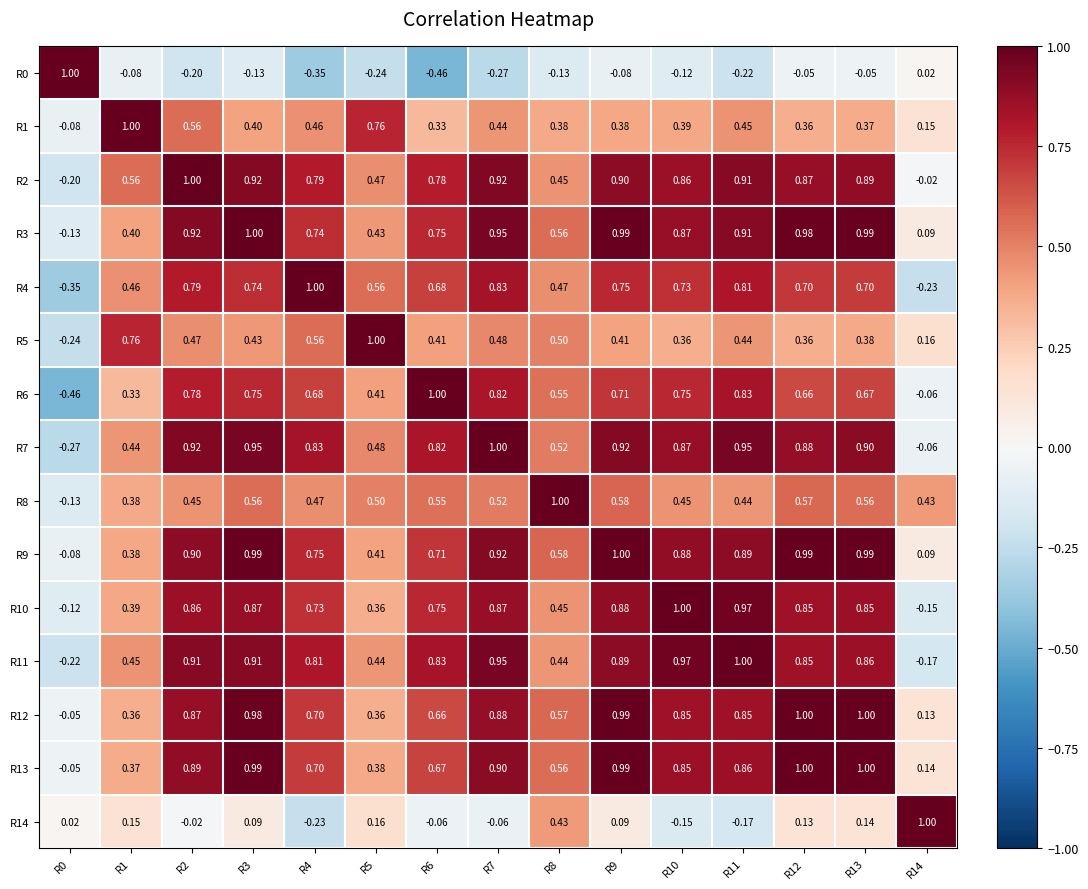

Is the value of R4 at R6 greater than the value of R11 at R9?

No